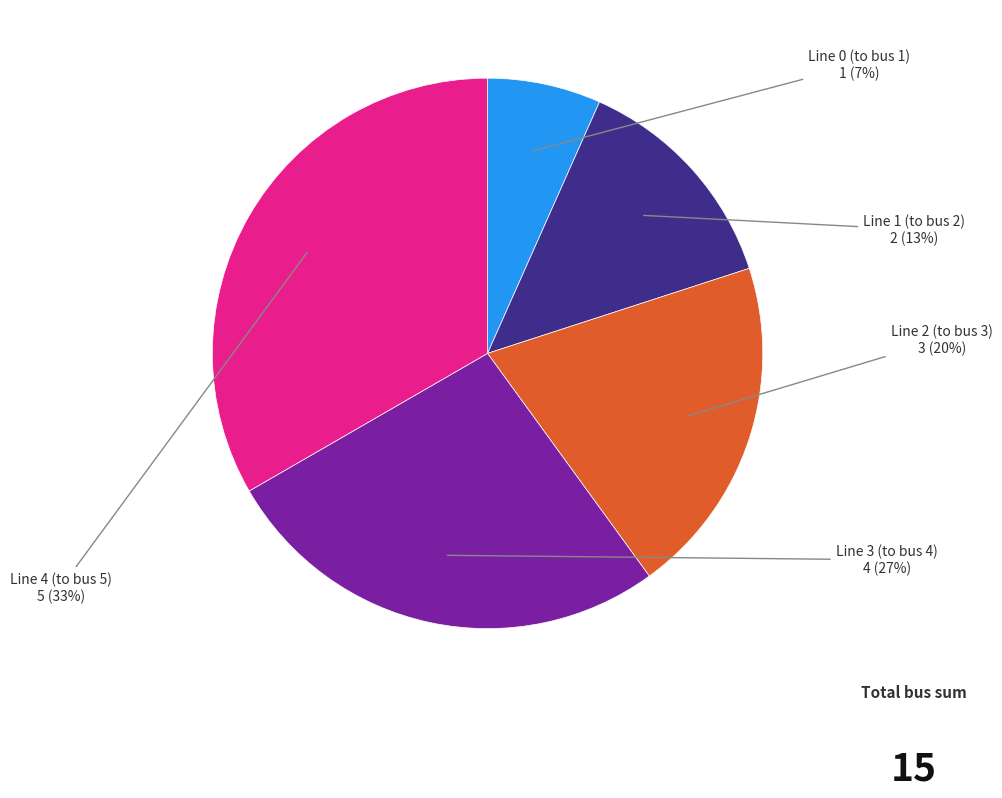

To the nearest percent, what is the combined percentage of Line 1 (to bus 2) and Line 2 (to bus 3)?

33%